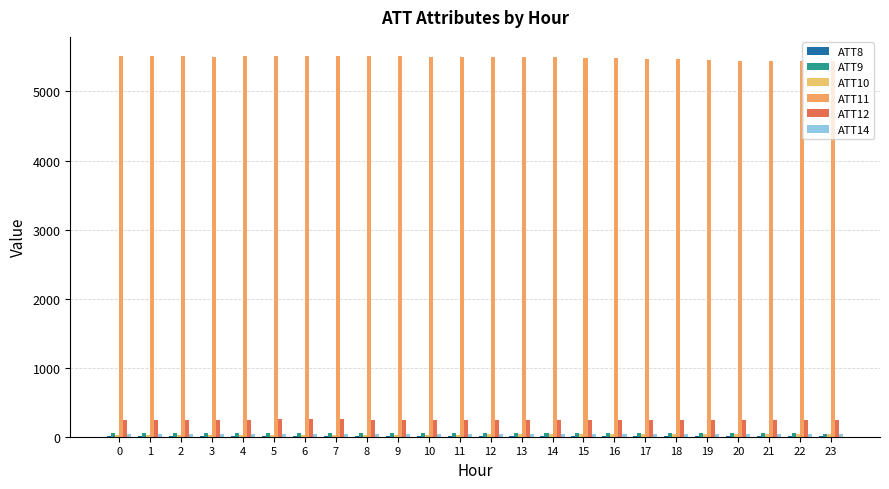

Rank the categories by ATT14 value from lowest to highest.

18, 21, 23, 20, 19, 16, 17, 22, 13, 15, 14, 0, 12, 9, 10, 1, 8, 11, 2, 5, 6, 7, 4, 3